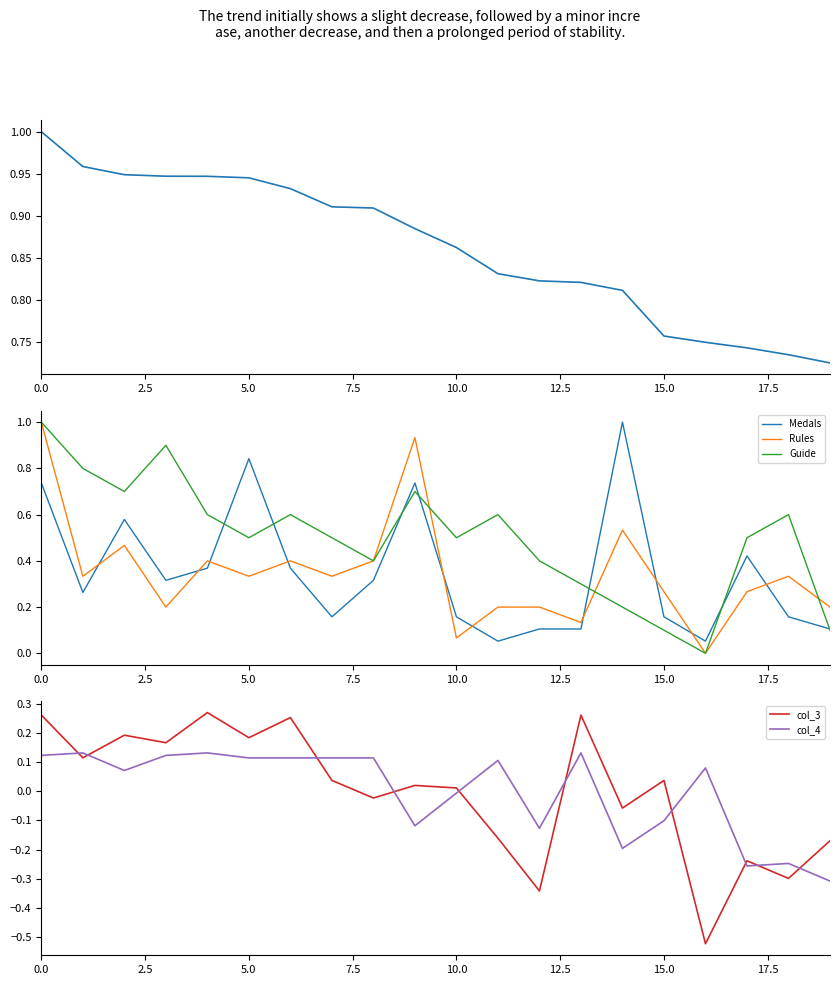

Is it true that col_4 equals 0.1 at 5.0?

False